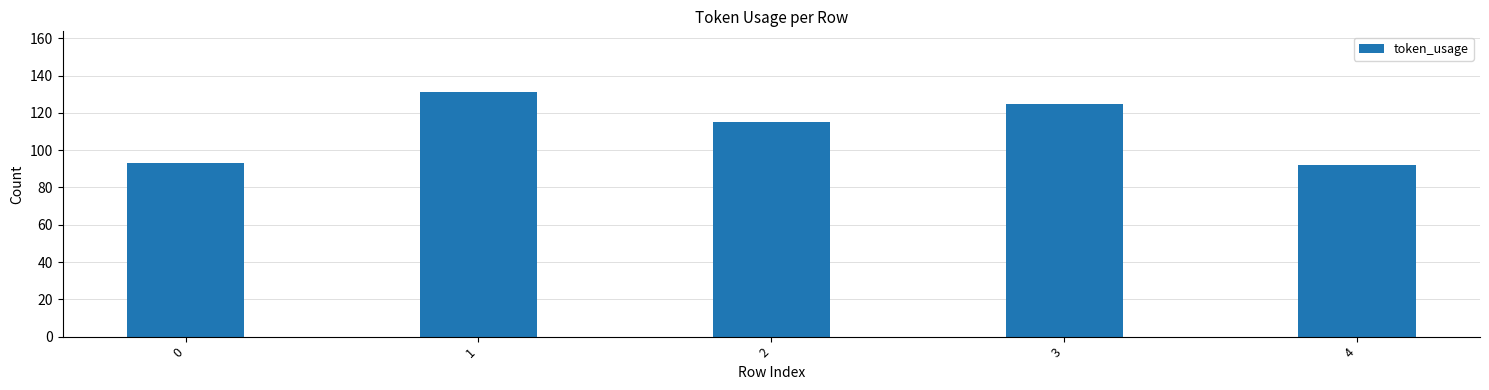

Reading right to left, transcribe all the data shown in this chart.

4=92	3=125	2=115	1=131	0=93